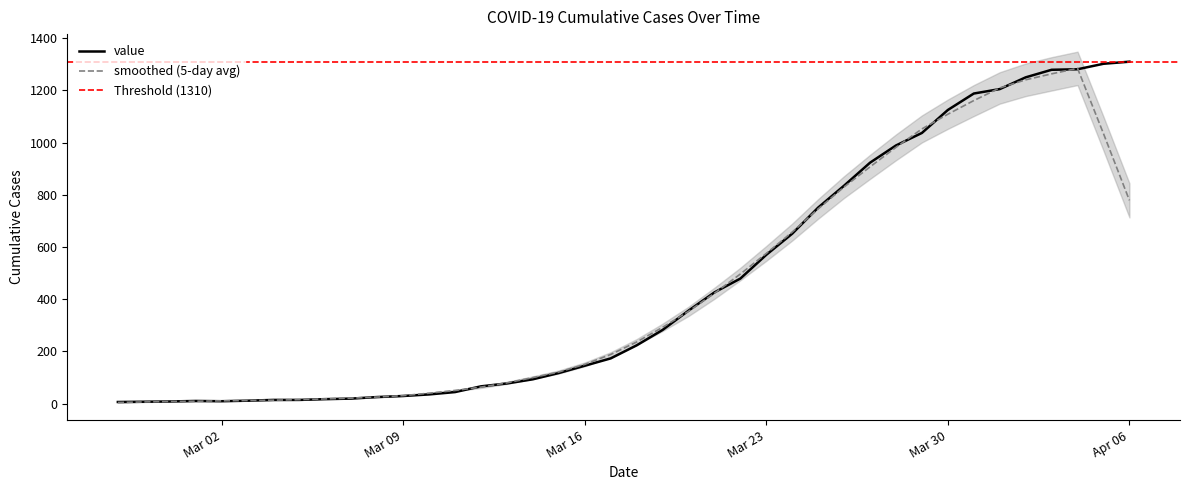

True or false: the data shows 77 at 2020-03-13.

True